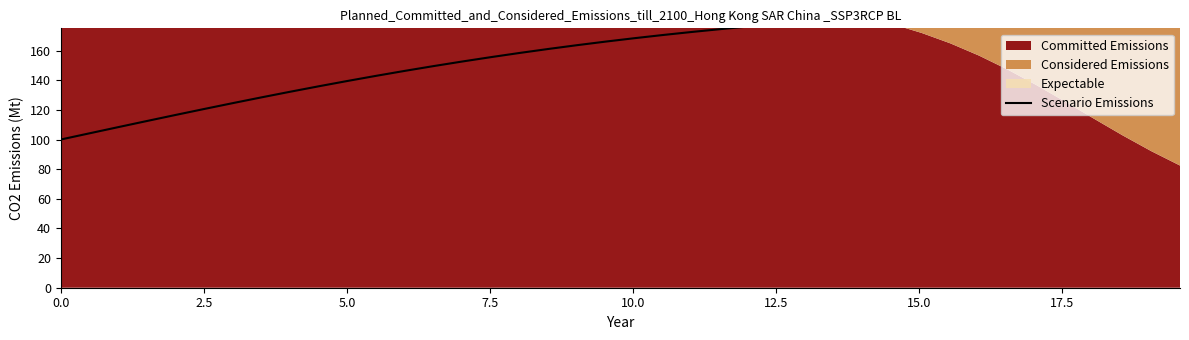

The chart shows a value of 104.2 at 2.5. True or false?

True